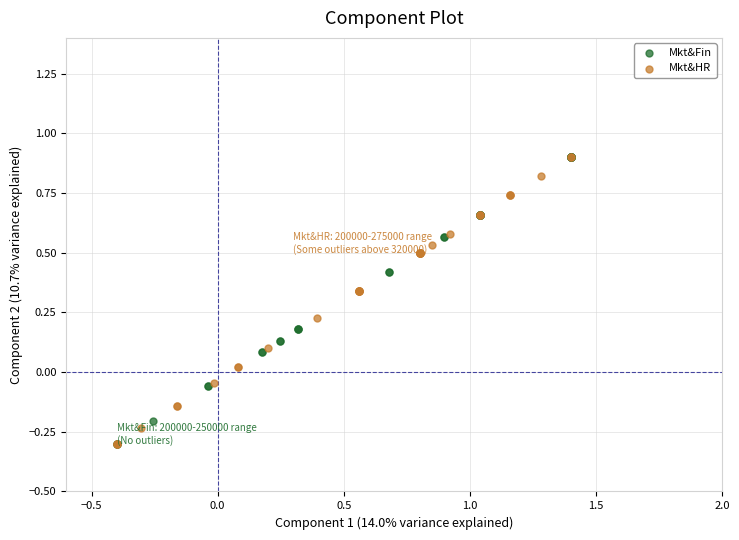

What are all the series names shown in the legend?

Mkt&Fin, Mkt&HR